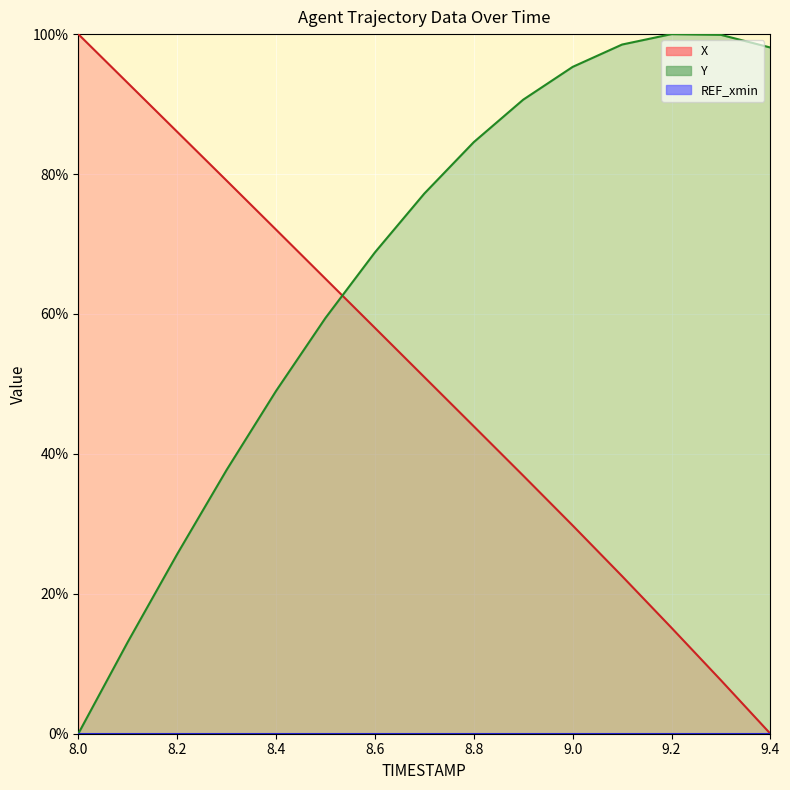

How many values in Y are above zero?

14